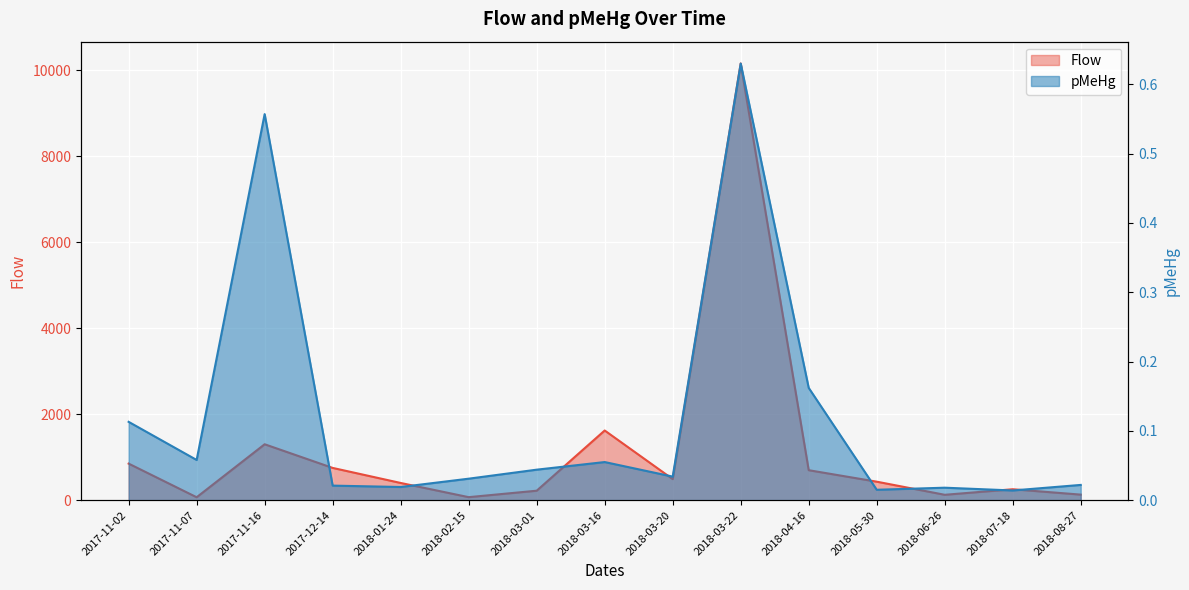

Rank the series by their maximum value, from highest to lowest.

Flow, pMeHg